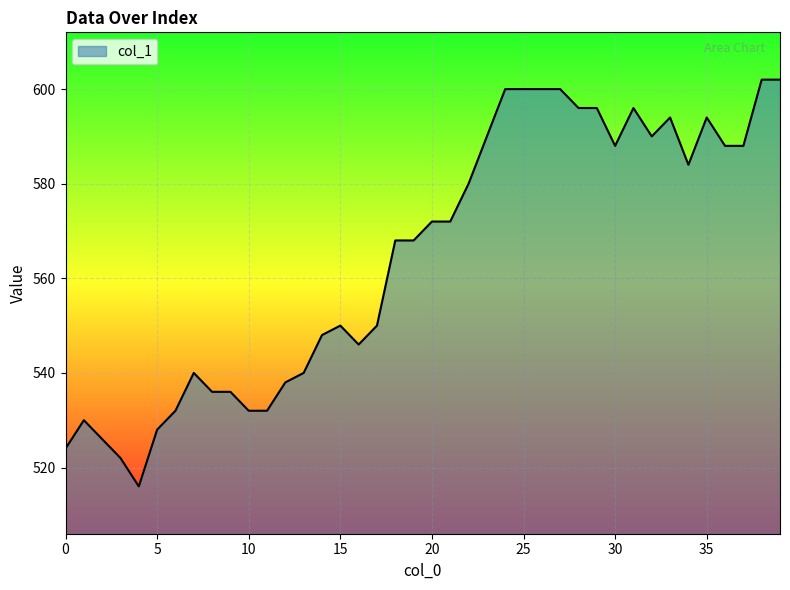

What is the greatest value displayed?

602